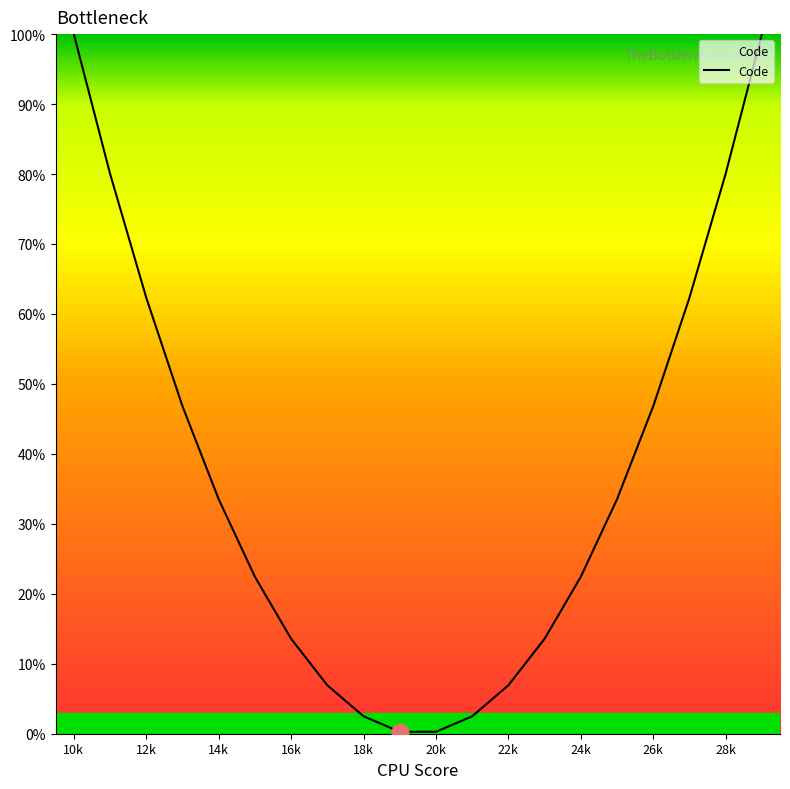

What is the greatest value displayed?

100.0